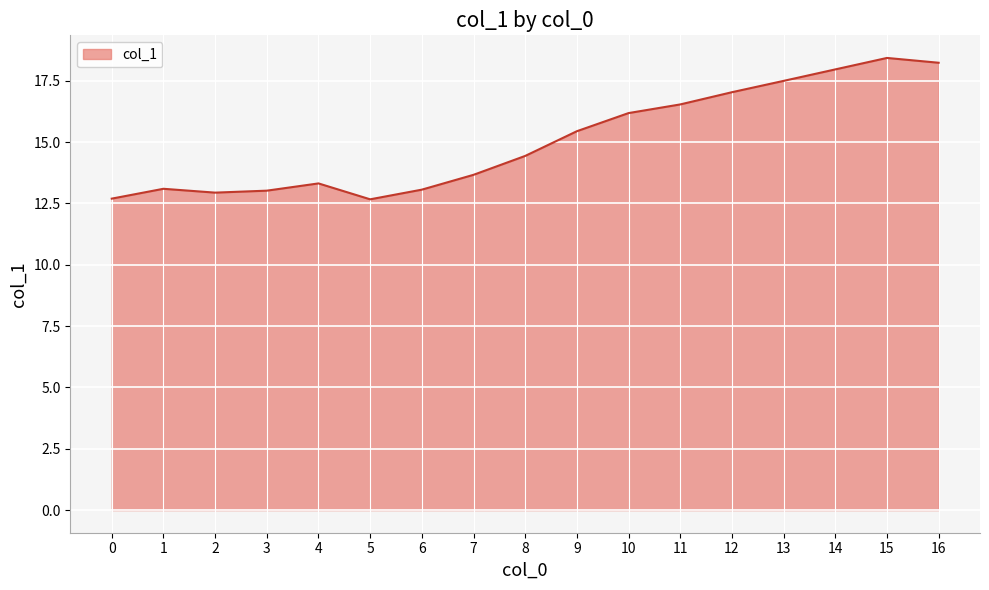

What is the difference between the values at 5 and 9?

2.8